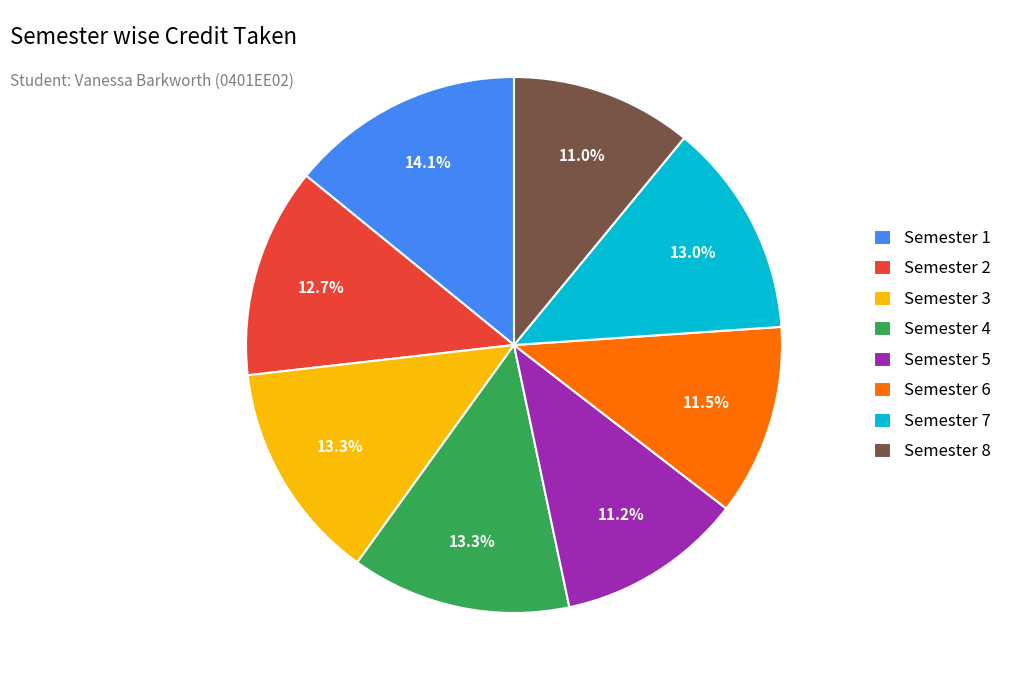

Does any single category account for the majority?

No